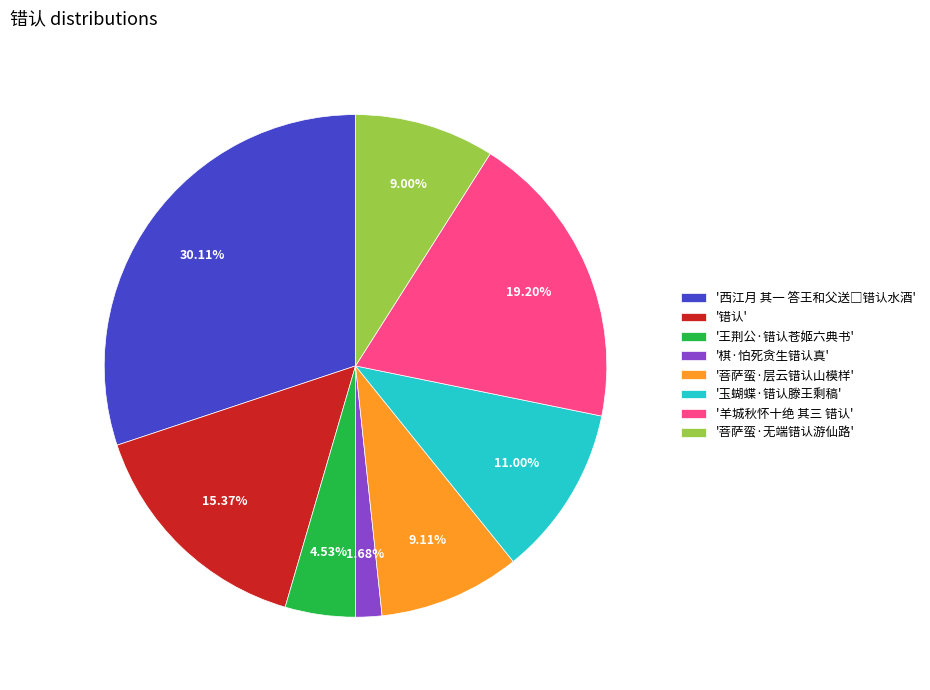

Approximately how many times larger is the value at '玉蝴蝶·错认滕王剩稿' compared to '菩萨蛮·层云错认山模样'?

1.2